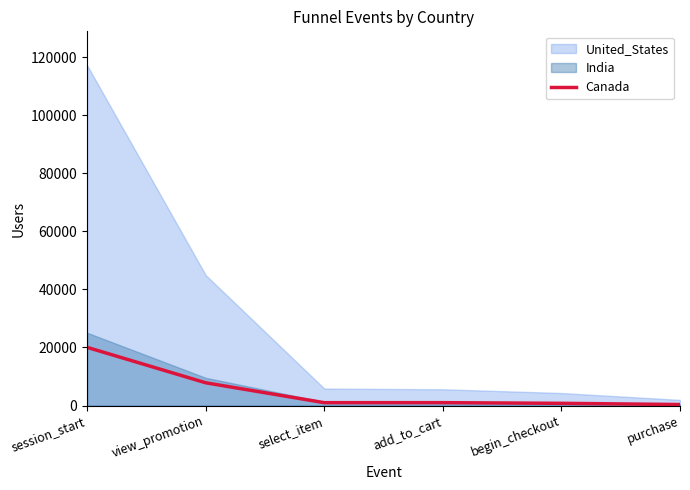

Rank the categories by value from highest to lowest.

session_start, view_promotion, add_to_cart, select_item, begin_checkout, purchase